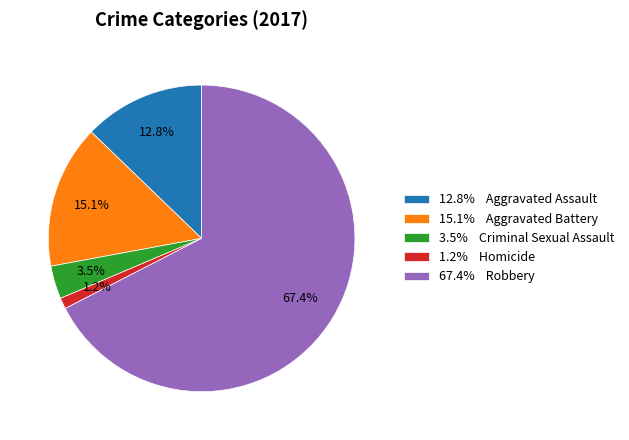

Rank the categories by value from lowest to highest.

1.2% Homicide, 3.5% Criminal Sexual Assault, 12.8% Aggravated Assault, 15.1% Aggravated Battery, 67.4% Robbery